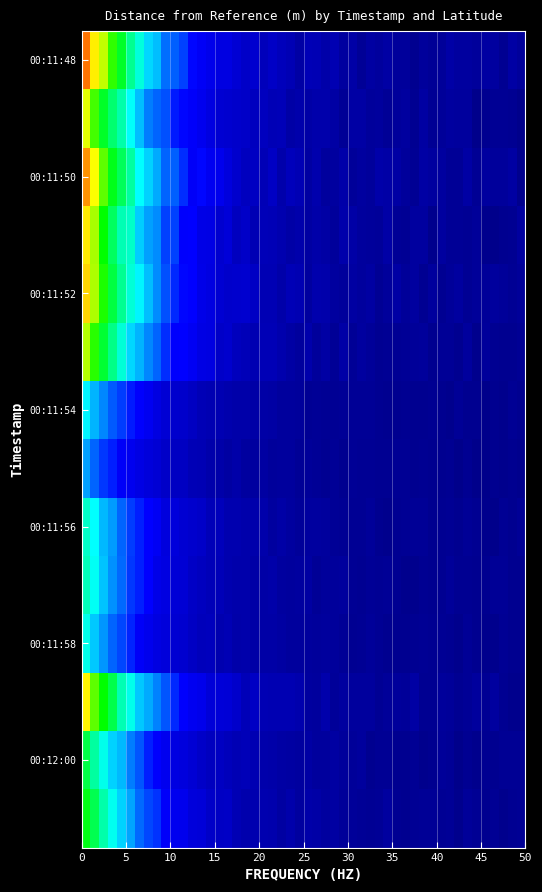

Reading left to right, extract all data points from this chart.

00:11:48: 0.2	0.2	0.2
00:11:49: 0.2	0.2	0.2
00:11:50: 0.2	0.2	0.2
00:11:51: 0.2	0.2	0.2
00:11:52: 0.2	0.2	0.2
00:11:53: 0.2	0.2	0.2
00:11:54: 0.1	0.1	0.1
00:11:55: 0.1	0.1	0.1
00:11:56: 0.1	0.1	0.1
00:11:57: 0.1	0.1	0.1
00:11:58: 0.1	0.1	0.1
00:11:59: 0.2	0.2	0.2
00:12:00: 0.1	0.1	0.1
00:12:01: 0.1	0.1	0.1